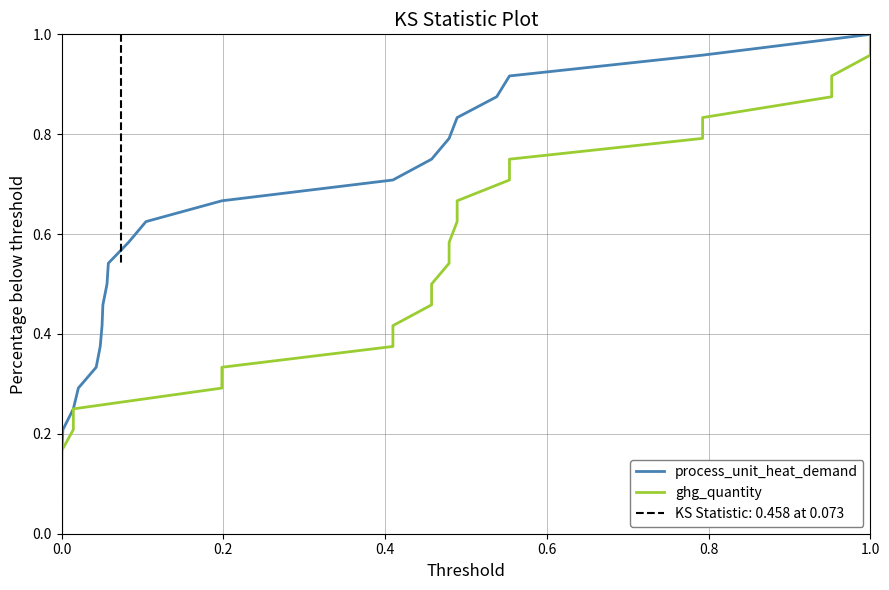

Between 6 and 12, which series saw the biggest shift?

process_unit_heat_demand